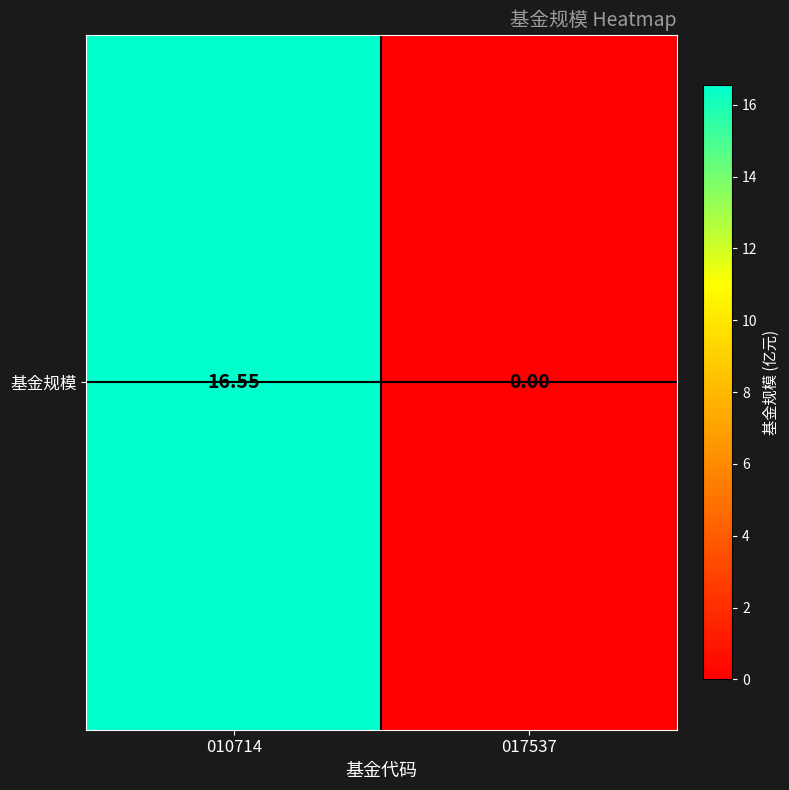

How many values are below 16?

1